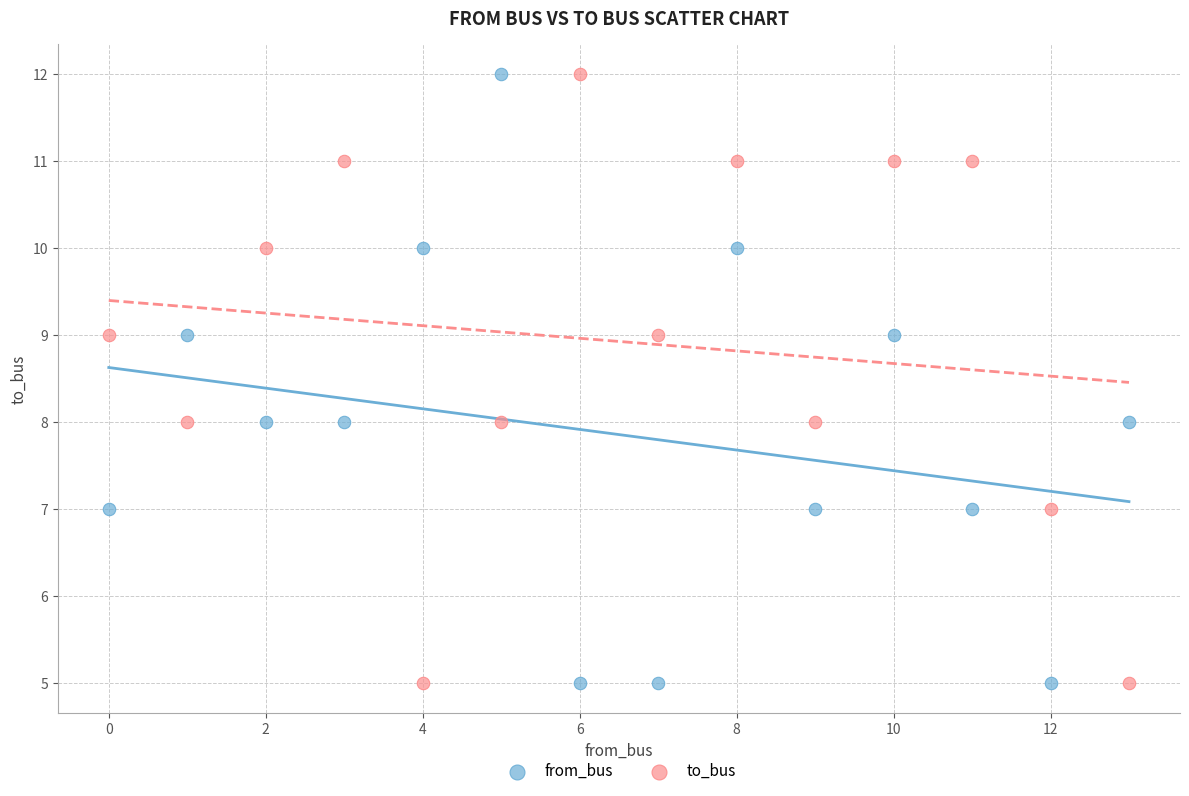

What are all the series names shown in the legend?

from_bus, to_bus